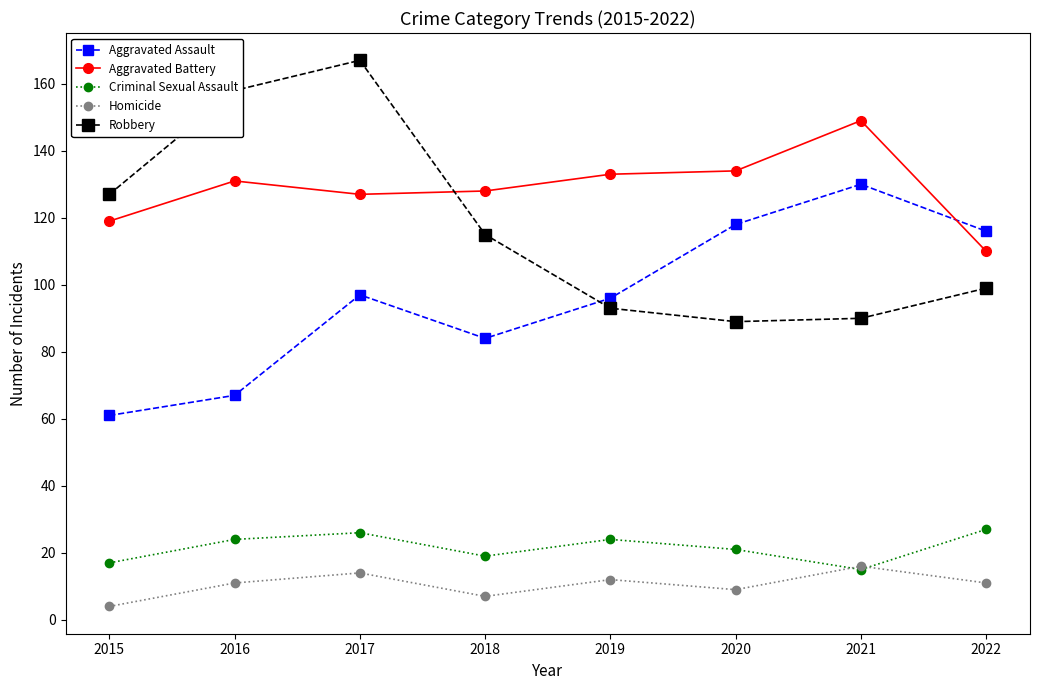

Reading left to right, transcribe all the data shown in this chart.

Aggravated Assault: 2015=61	2016=67	2017=97	2018=84	2019=96	2020=118	2021=130	2022=116
Aggravated Battery: 2015=119	2016=131	2017=127	2018=128	2019=133	2020=134	2021=149	2022=110
Criminal Sexual Assault: 2015=17	2016=24	2017=26	2018=19	2019=24	2020=21	2021=15	2022=27
Homicide: 2015=4	2016=11	2017=14	2018=7	2019=12	2020=9	2021=16	2022=11
Robbery: 2015=127	2016=158	2017=167	2018=115	2019=93	2020=89	2021=90	2022=99